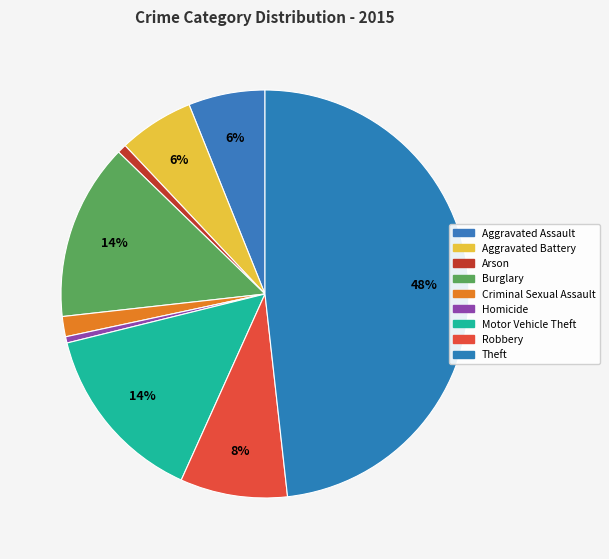

Is the sum of Theft and Burglary greater than half?

Yes